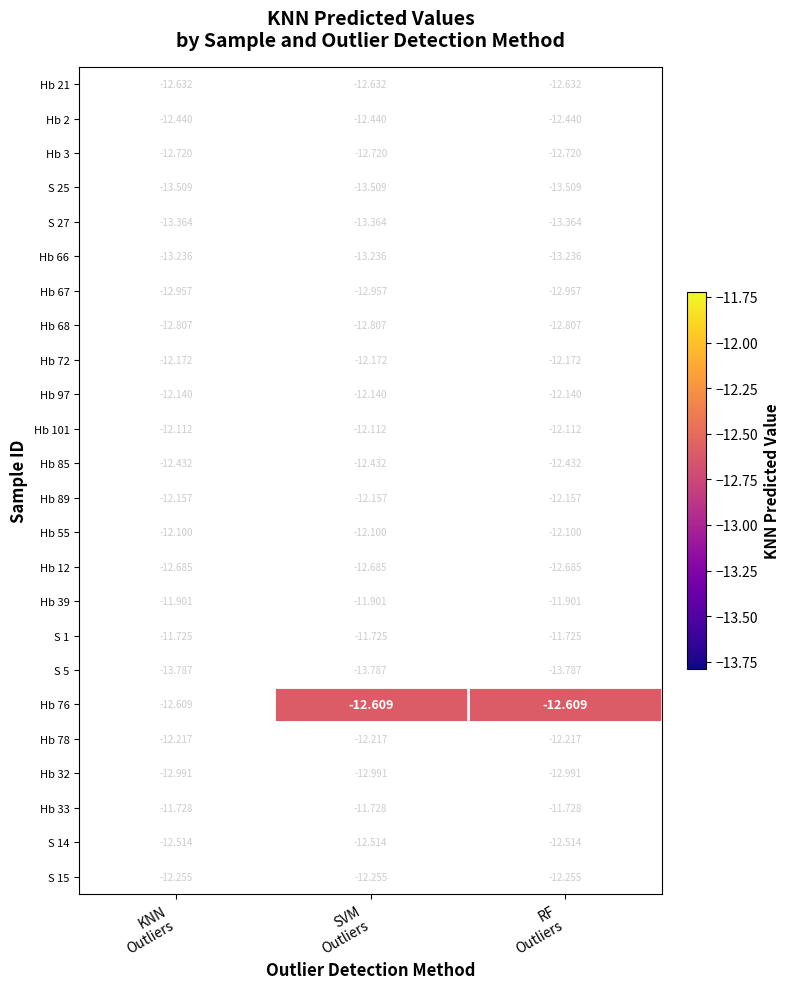

Count the number of categories in the chart.

3